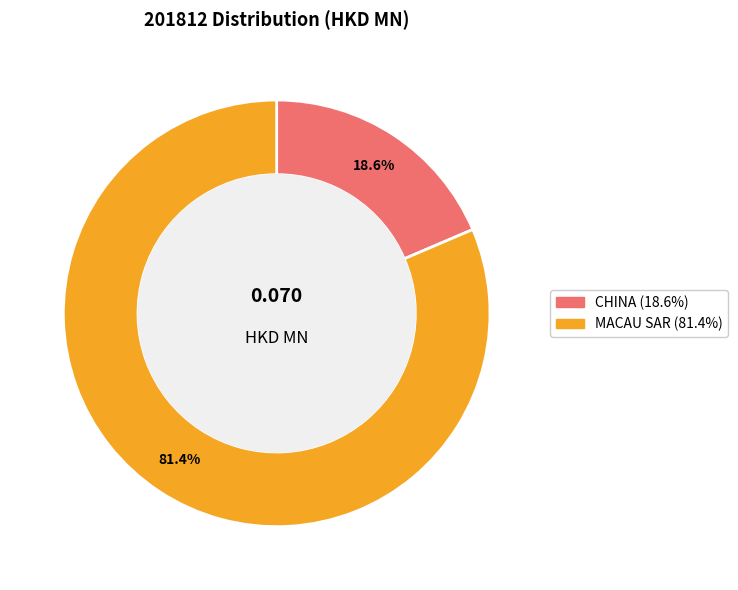

Does any single category account for the majority?

Yes